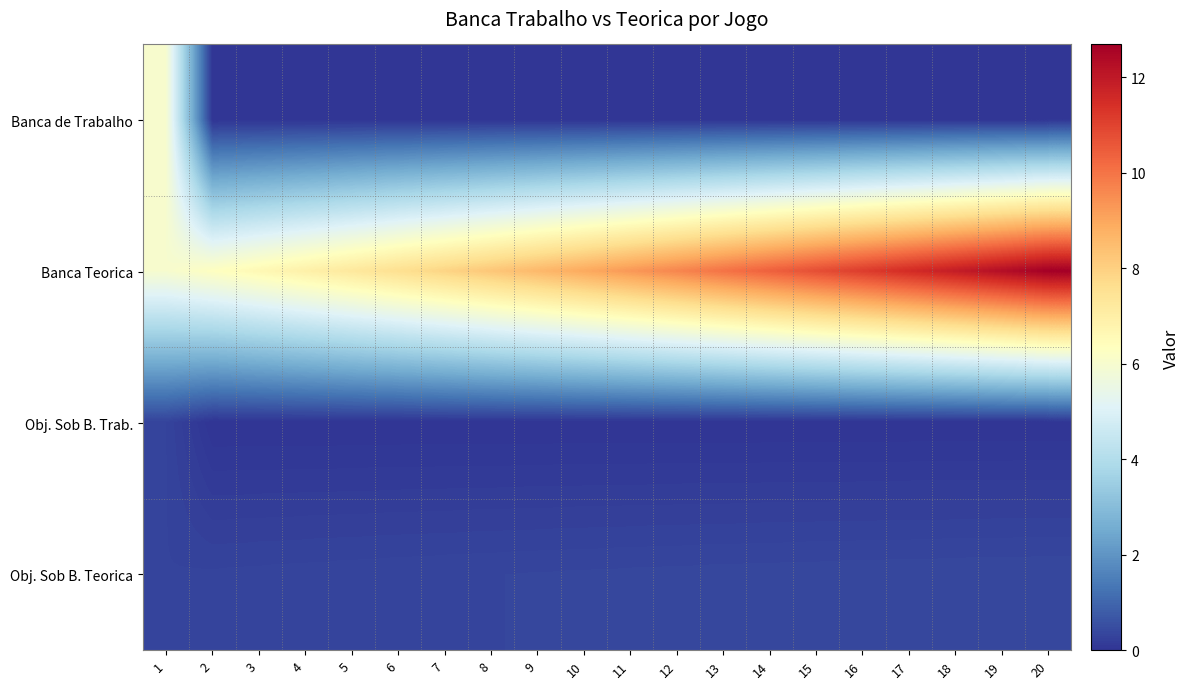

Which series has the widest spread of values?

Banca Teorica